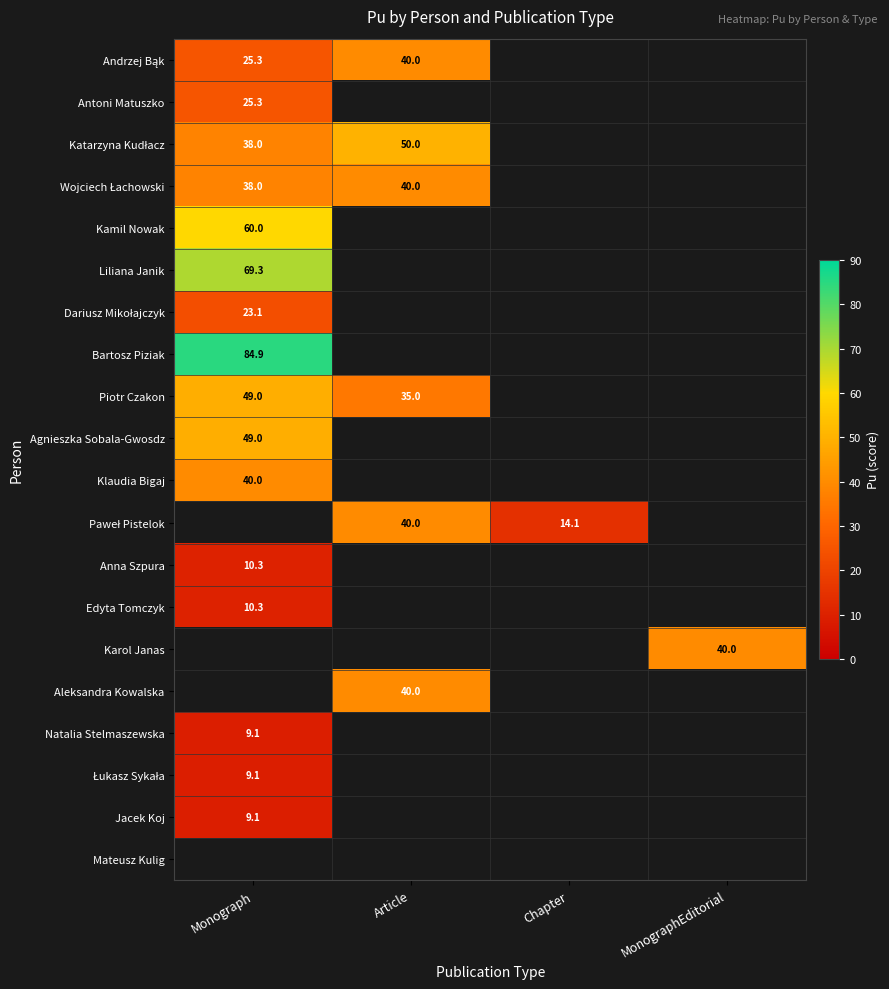

The Kamil Nowak series shows 60.0 at Monograph. True or false?

True